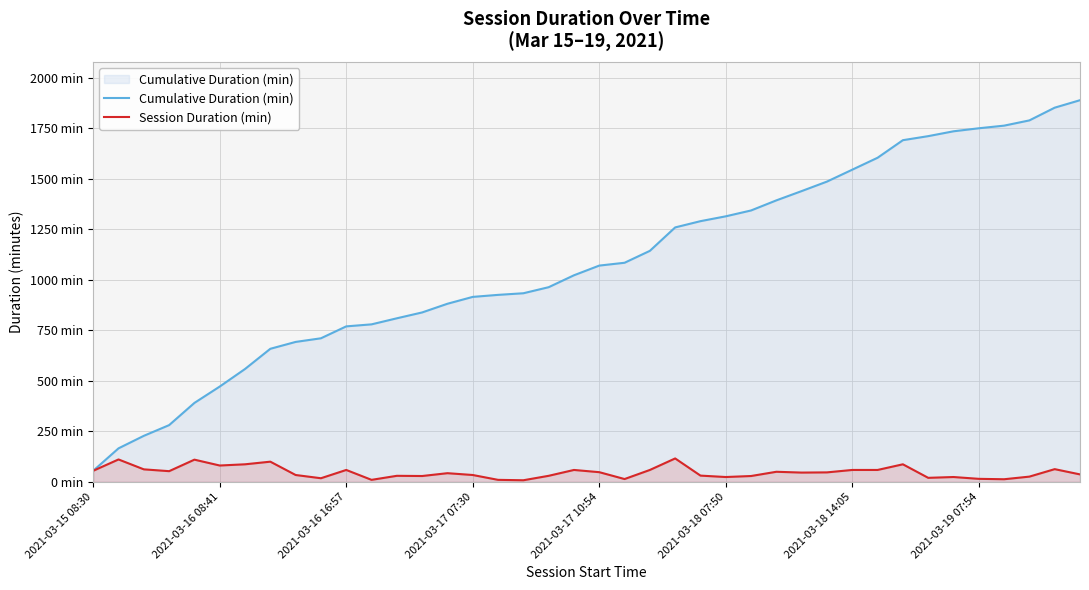

Rank the series by their average value, from highest to lowest.

Cumulative Duration (min), Session Duration (min)